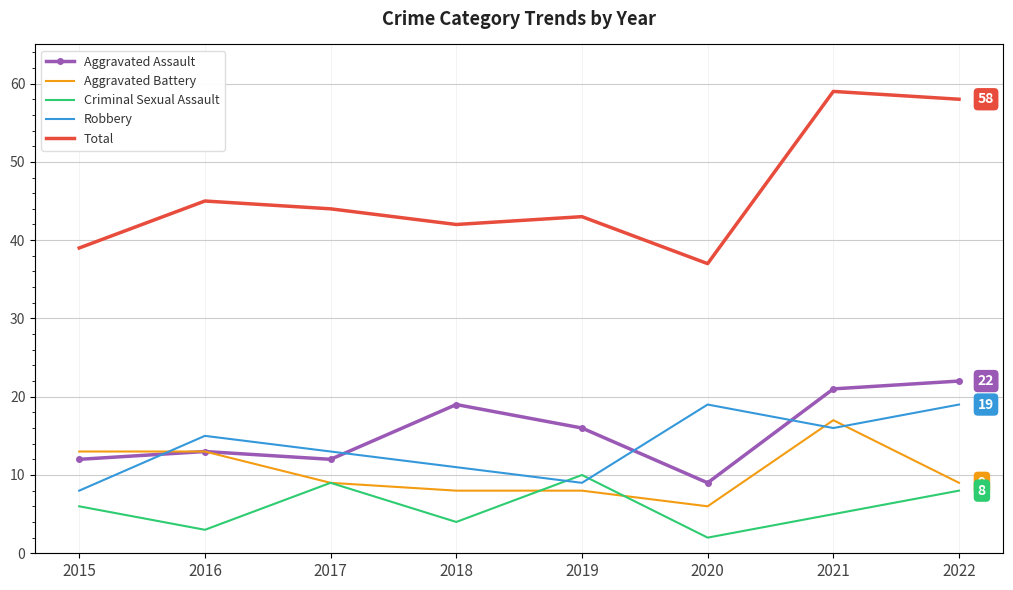

How many interior local peaks does the Robbery series have?

2